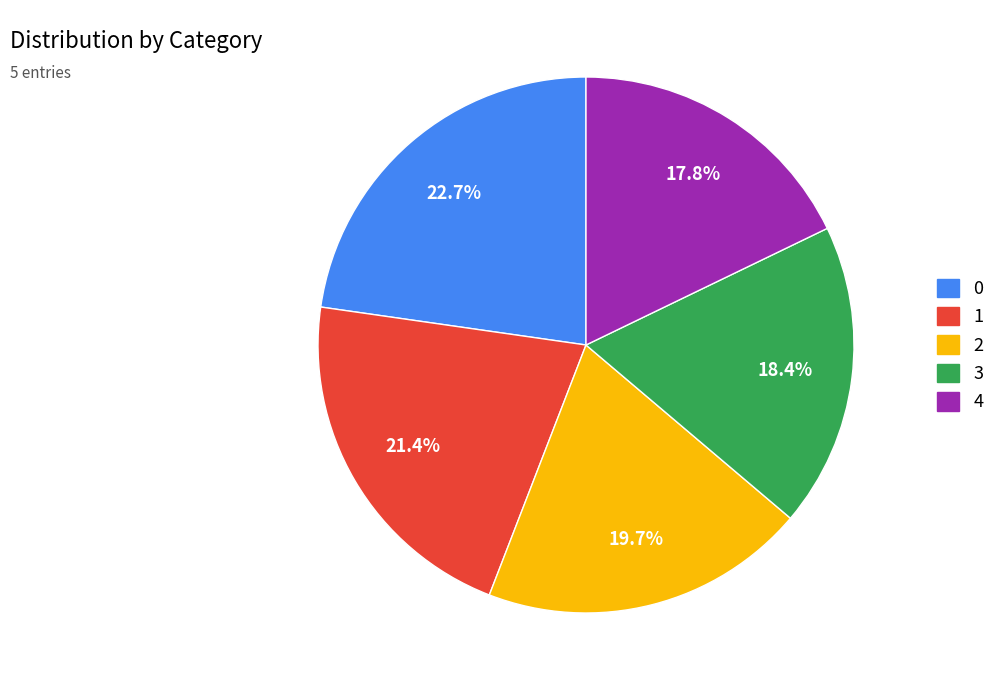

How many slices are in this pie chart?

5